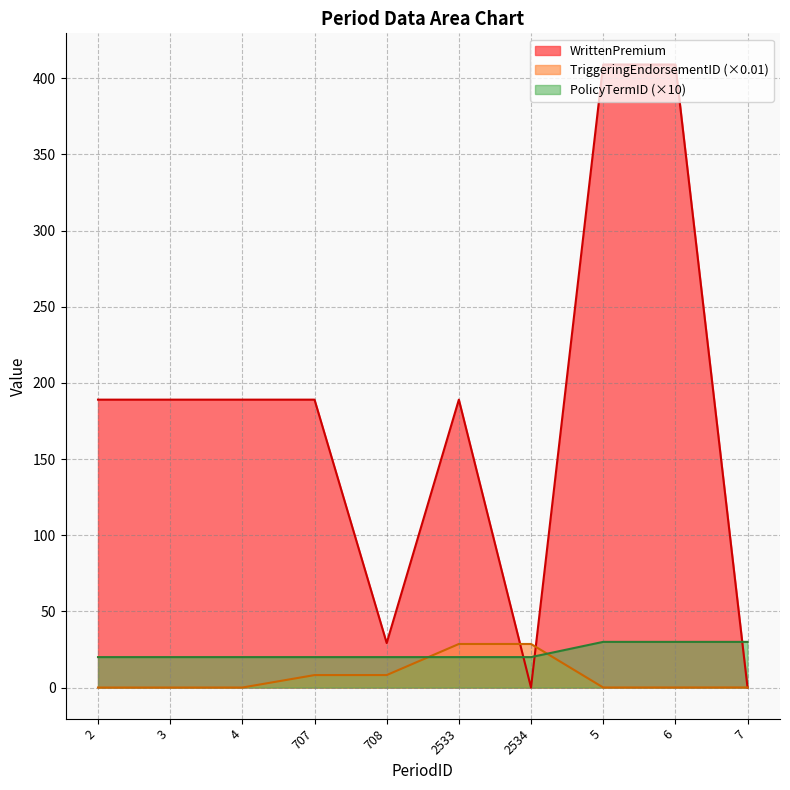

How many values in the WrittenPremium series are below 189?

3